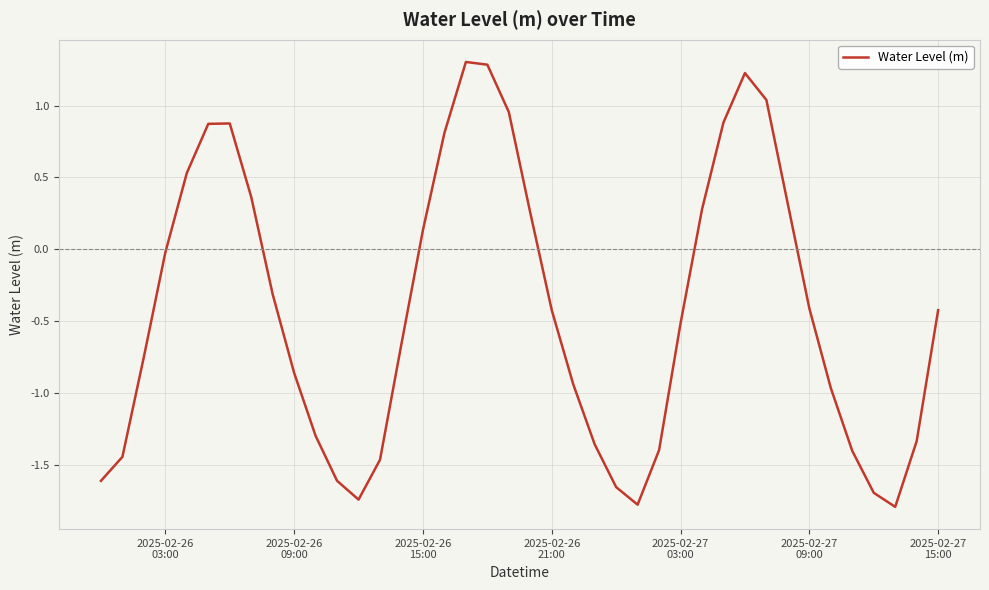

How many values are above zero?

15